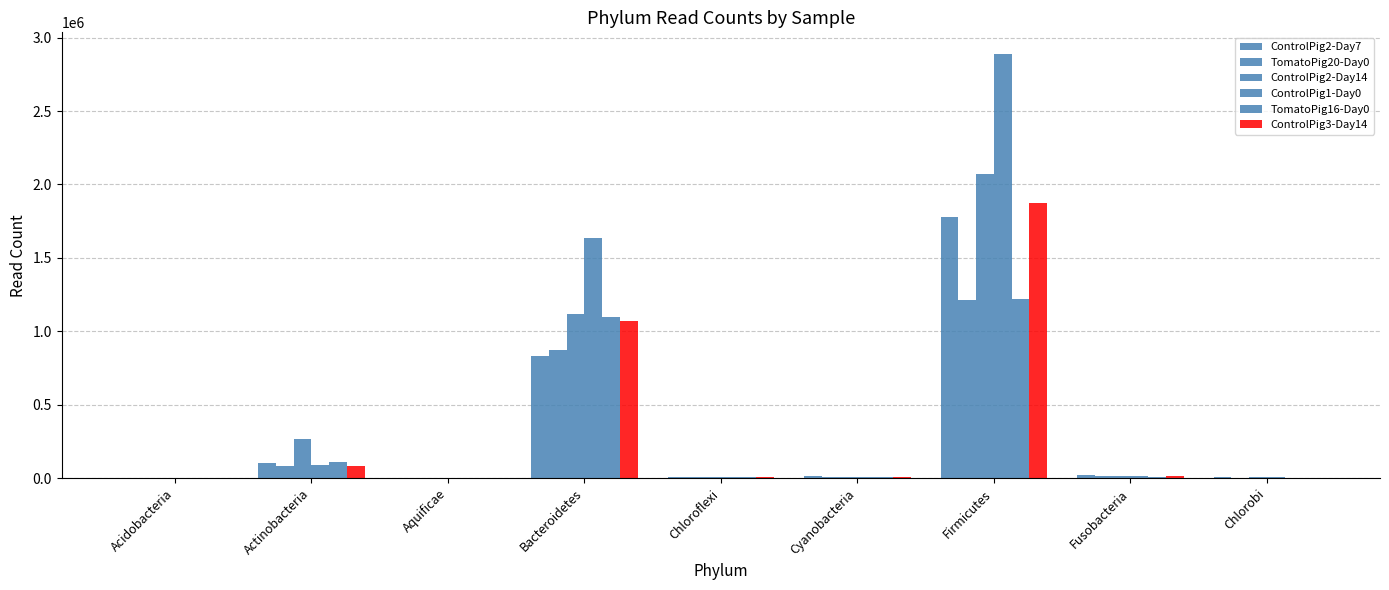

Which series changed the most between Actinobacteria and Aquificae?

ControlPig2-Day14